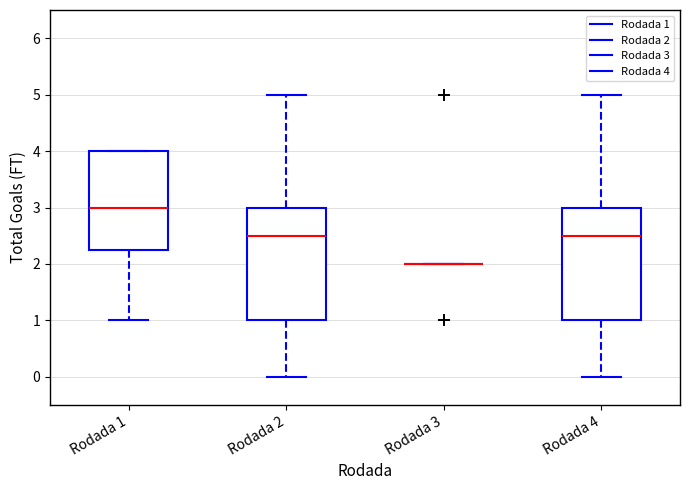

Reading left to right, transcribe this box plot: for each box, give where its median line is, the range the box spans, and where its two whiskers end, as read against the y-axis. The values are not printed on the chart, so give them approximately, as read against the axis.

Rodada 1: median 3.0, box 2.3 to 4.0, whiskers 1.0 to 4.0
Rodada 2: median 2.5, box 1.0 to 3.0, whiskers 0.0 to 5.0
Rodada 3: box collapsed to a line at 2.0, whiskers 2.0 to 2.0
Rodada 4: median 2.5, box 1.0 to 3.0, whiskers 0.0 to 5.0